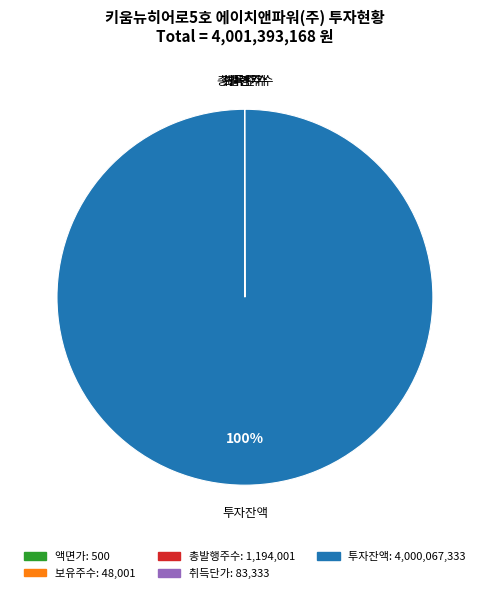

To the nearest percent, what is the difference between the largest and smallest slice percentages?

100%